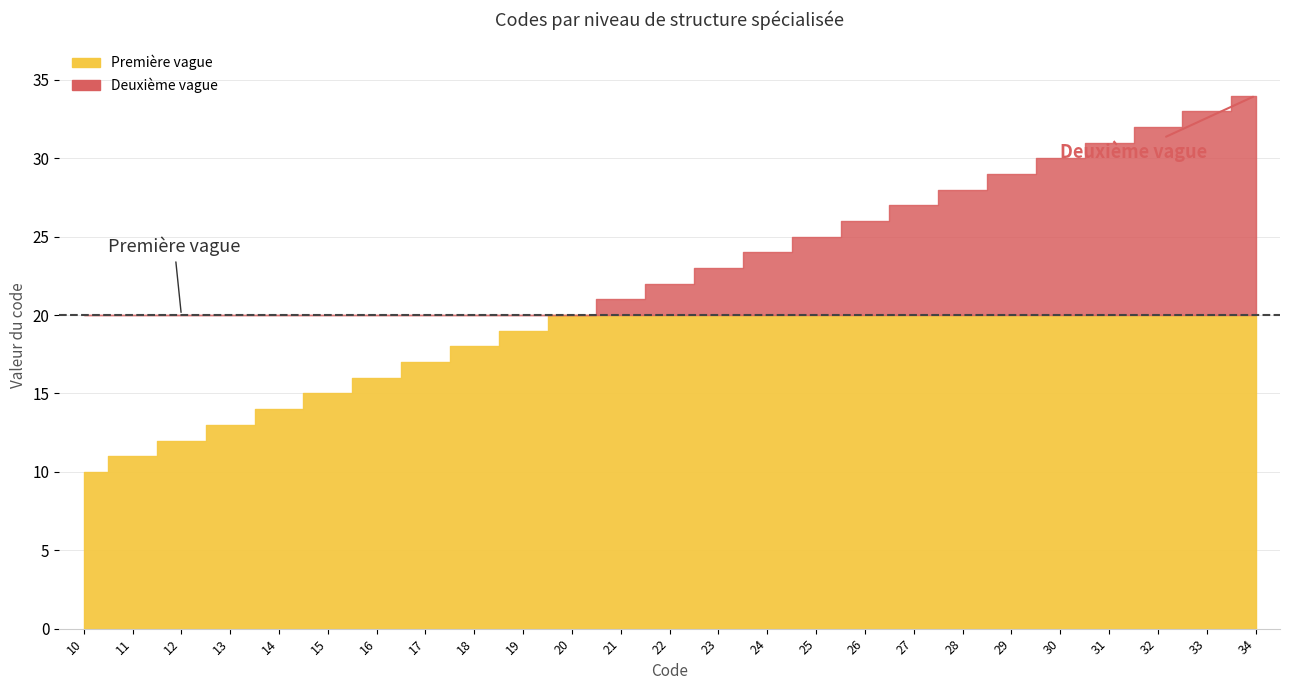

How many data points are less than 22?

12